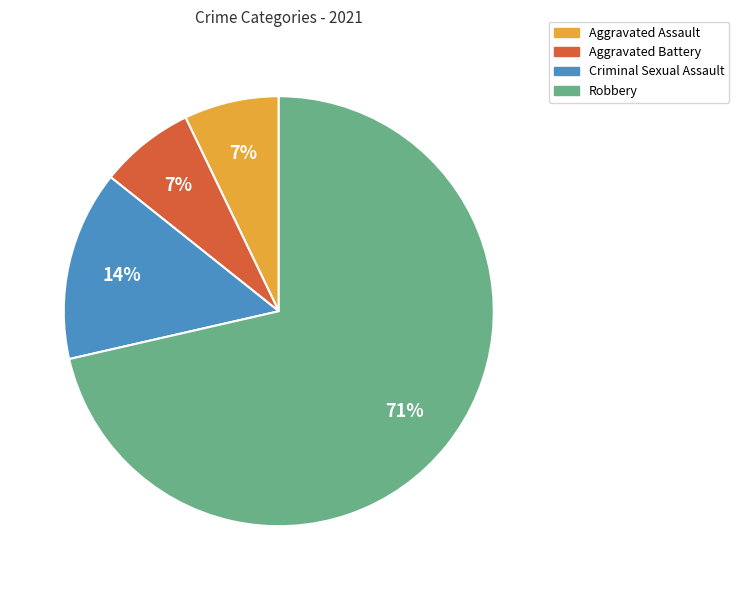

True or false: Aggravated Assault accounts for 21% of the total.

False